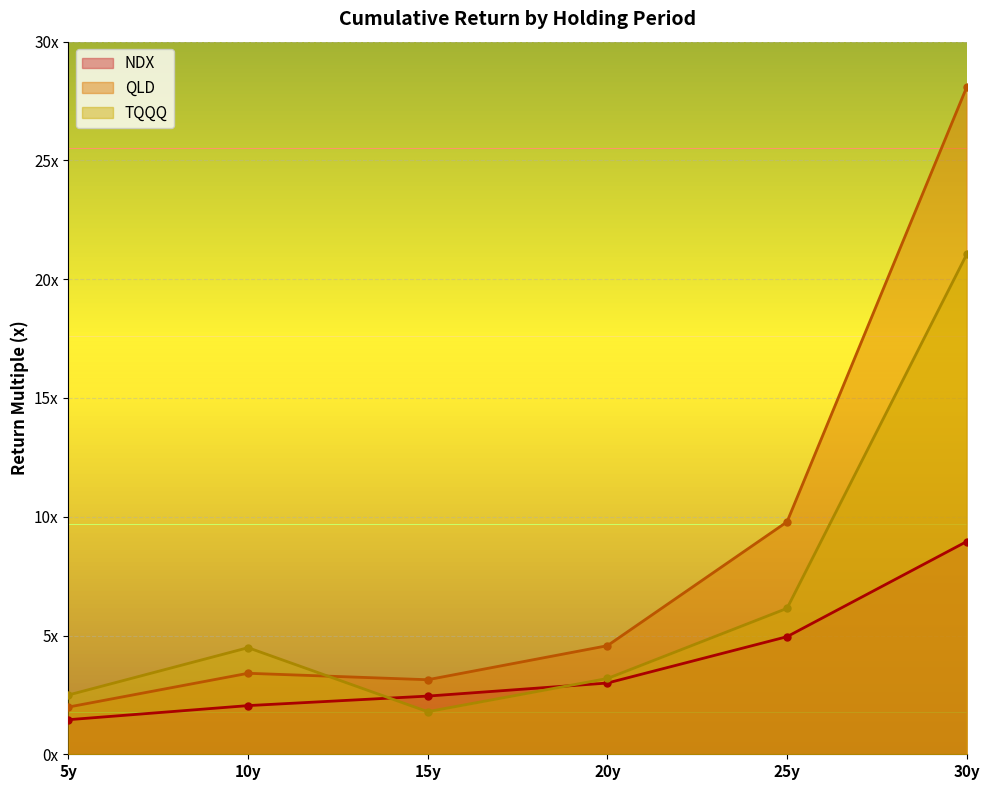

Count the number of data series in this chart.

3